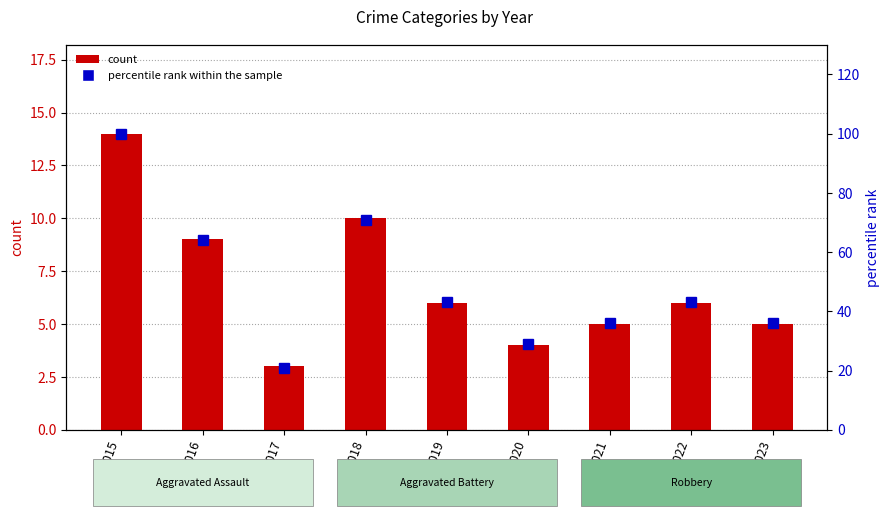

Which has a higher value, 2018 or 2021?

2018